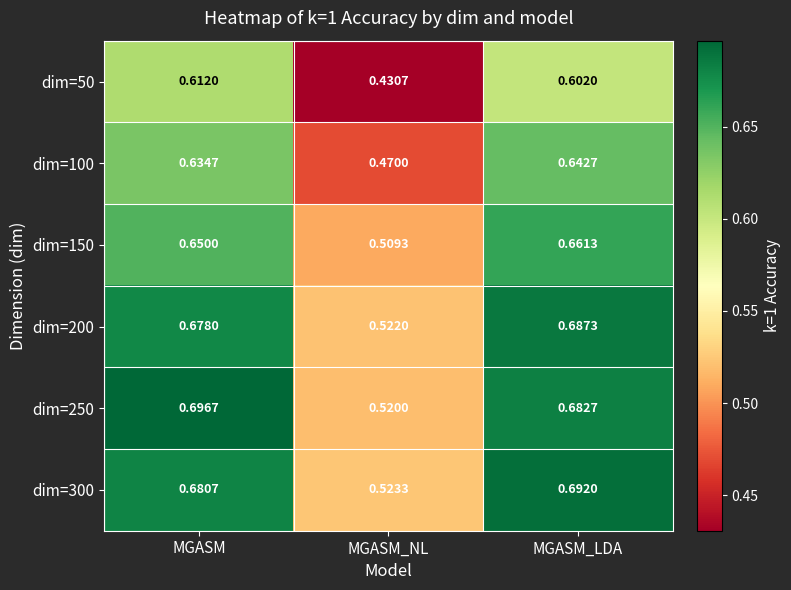

Which series changed the most between MGASM and MGASM_NL?

dim=50